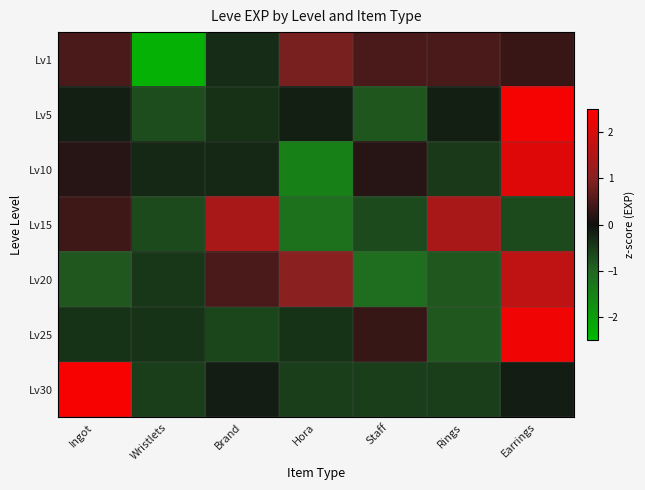

How many distinct data groups are displayed?

7